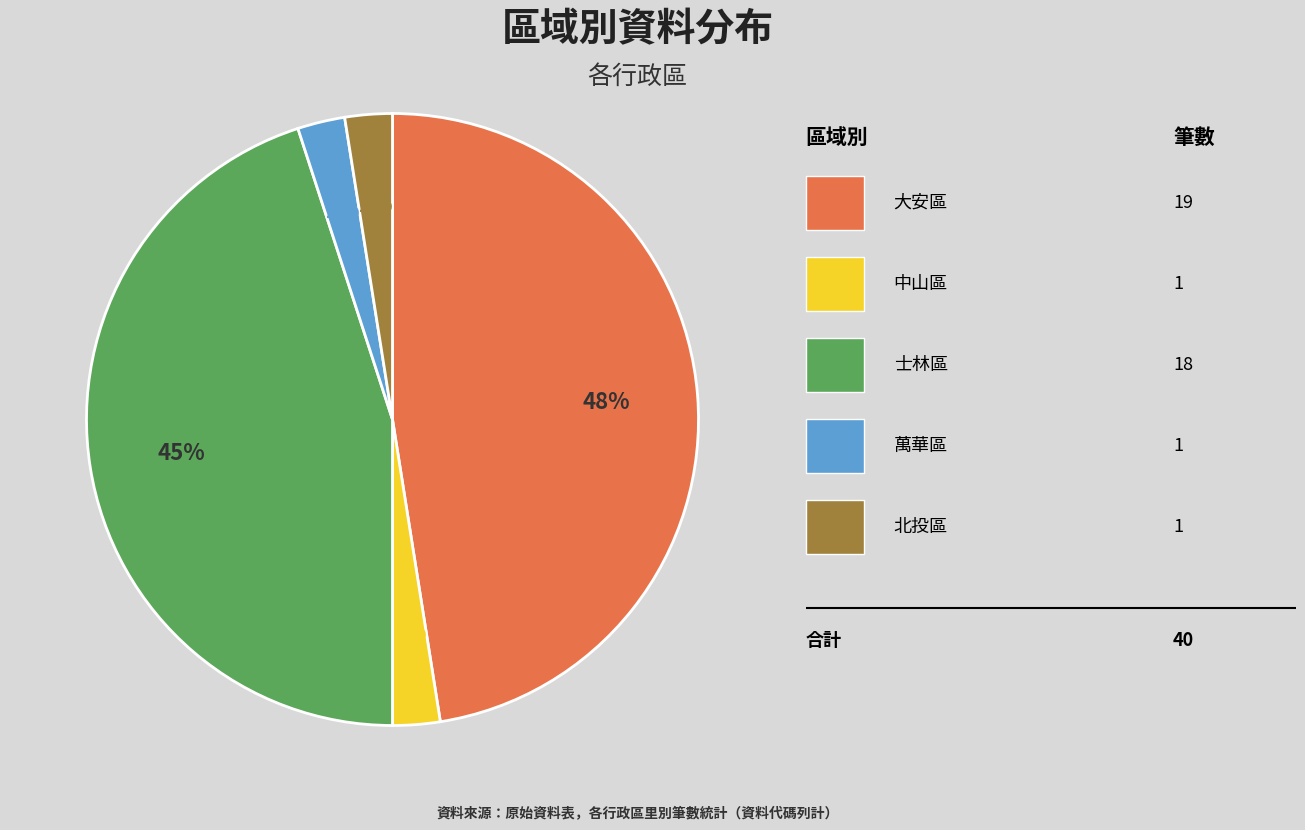

To the nearest percent, what is the average slice percentage?

20%